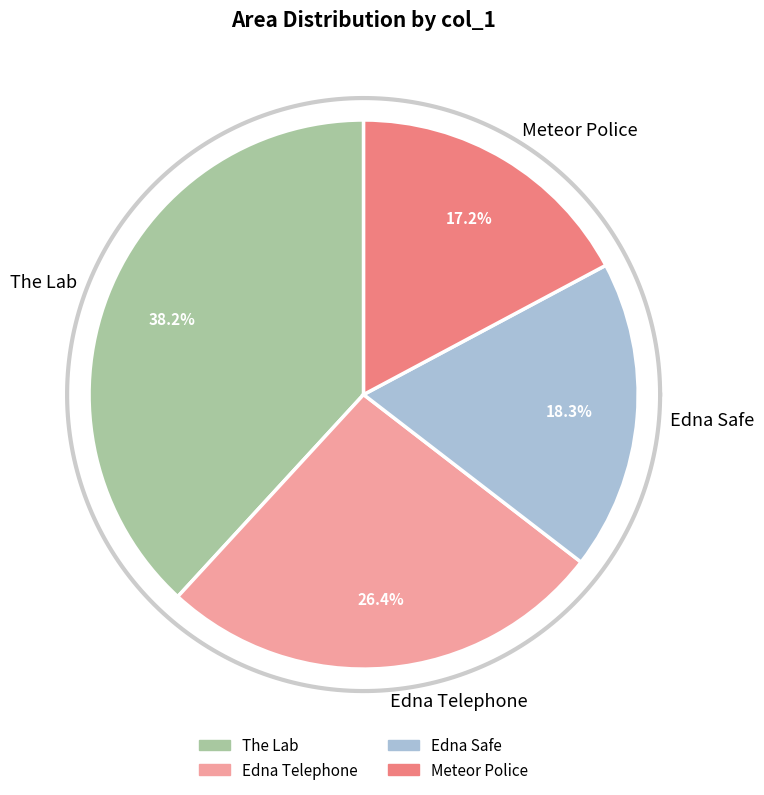

How many segments does this pie chart have?

4